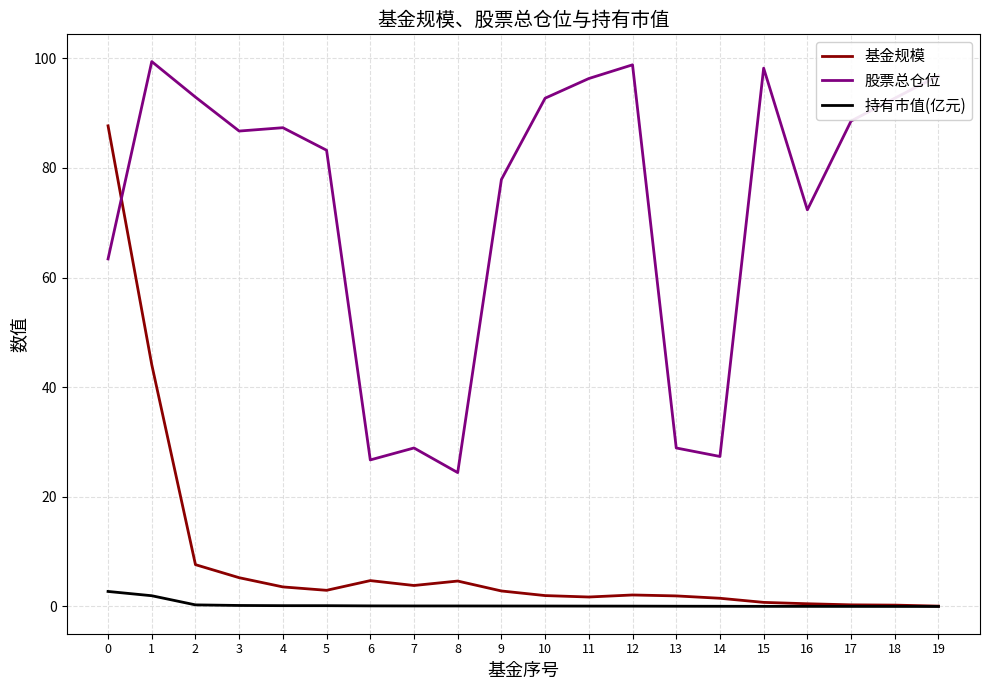

How many categories are shown in the chart?

20